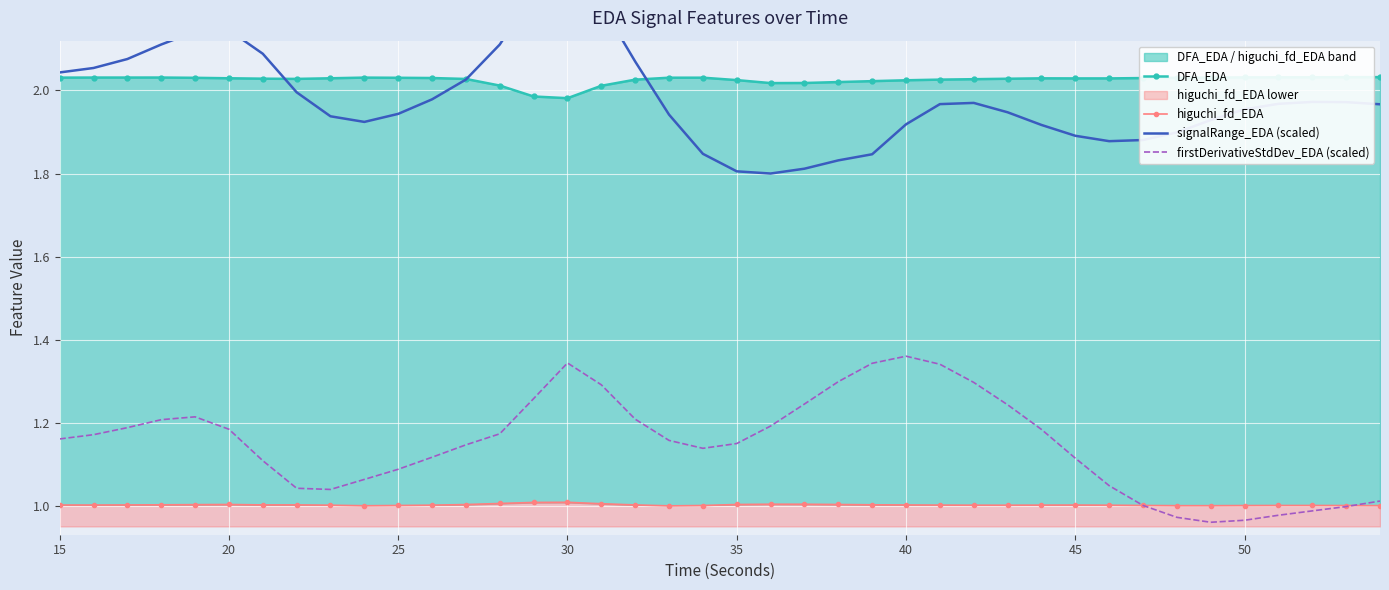

How many data points in higuchi_fd_EDA are less than 1?

4